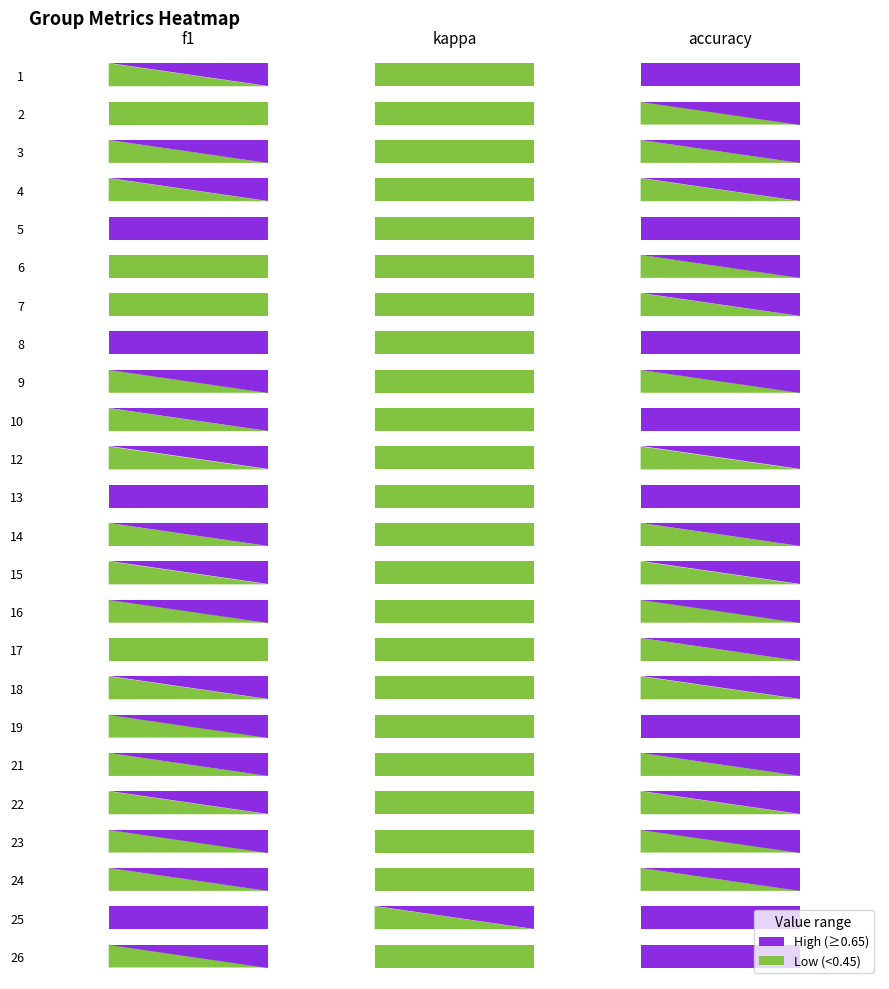

Which series has the largest range (max minus min)?

kappa